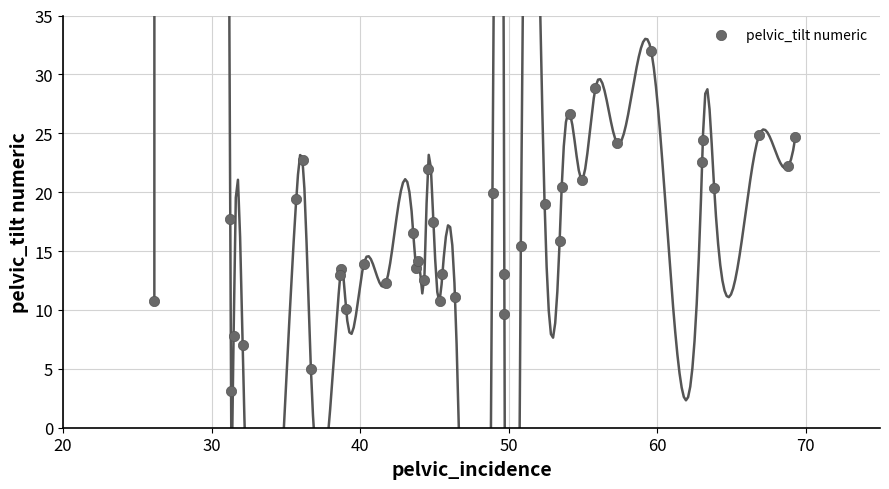

What is the range of Y values (max minus min)?

28.9